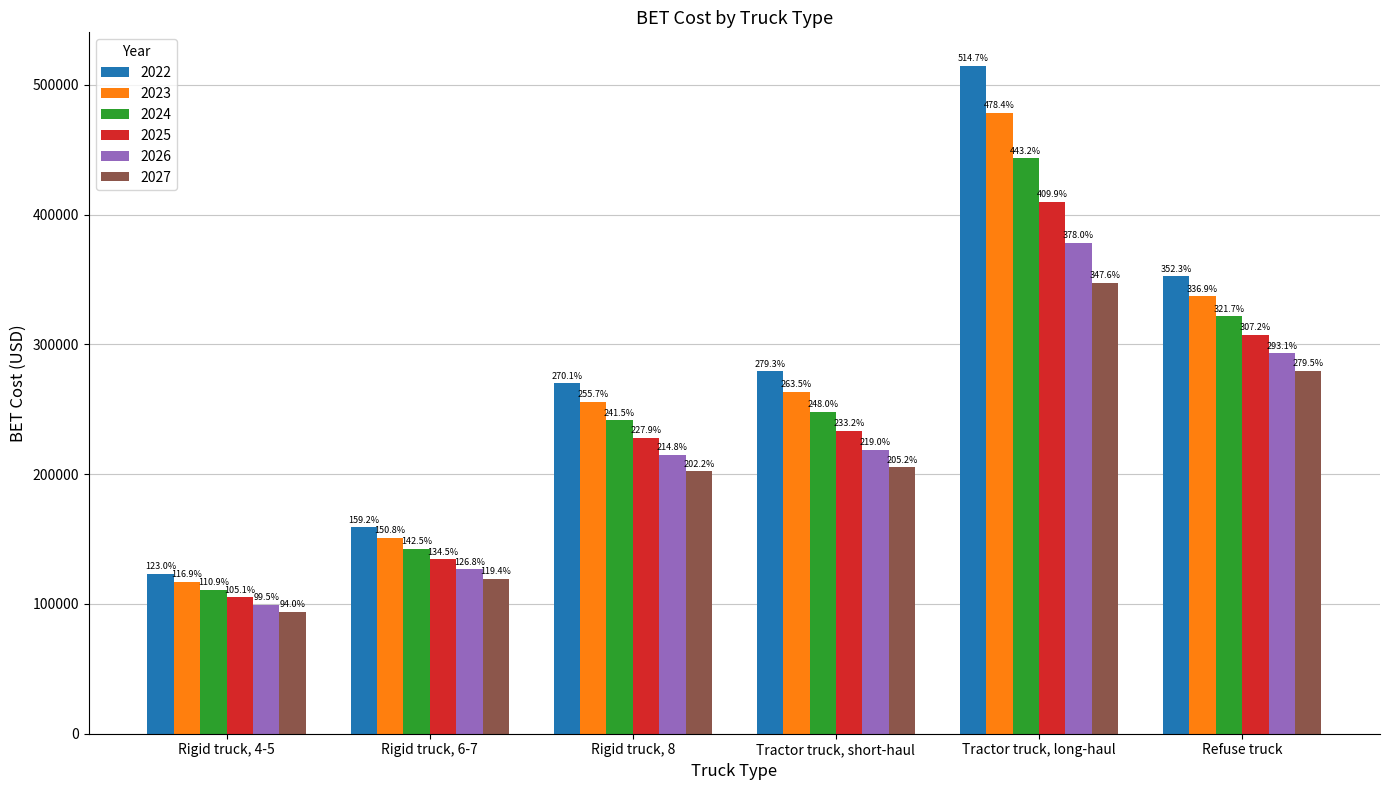

Does the chart contain stacked bars?

No